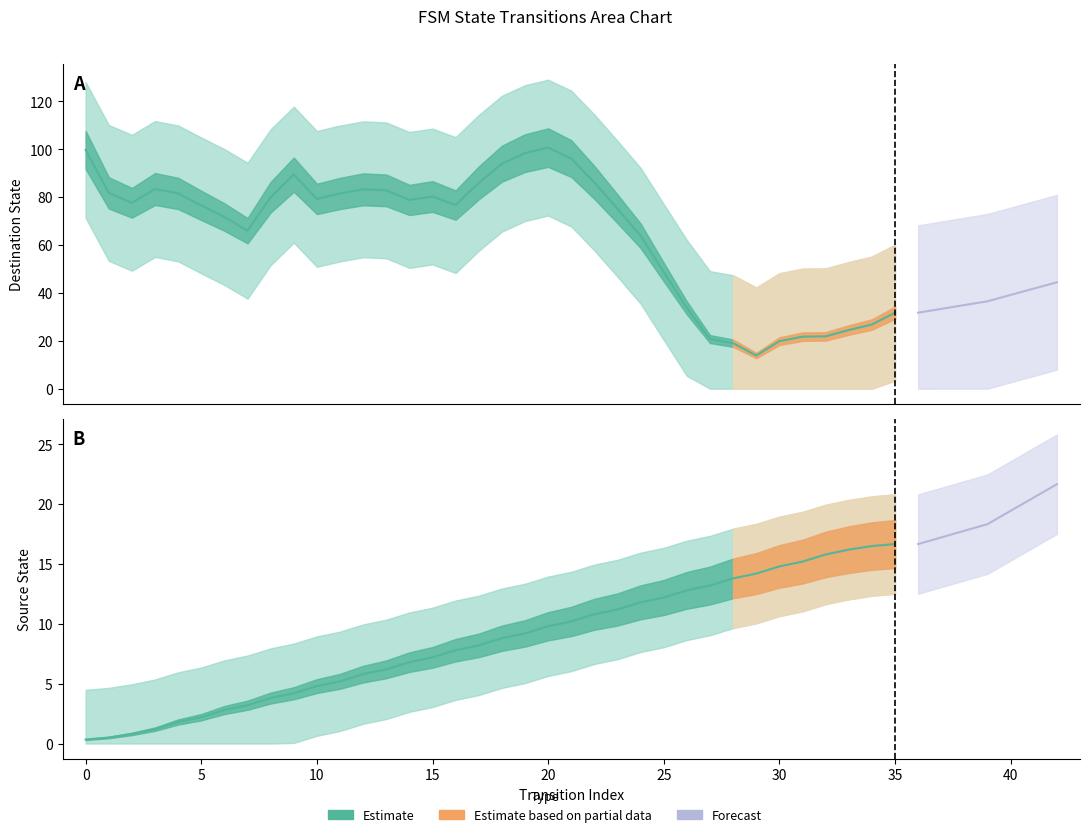

True or false: destination_state and source_state intersect in this chart.

False